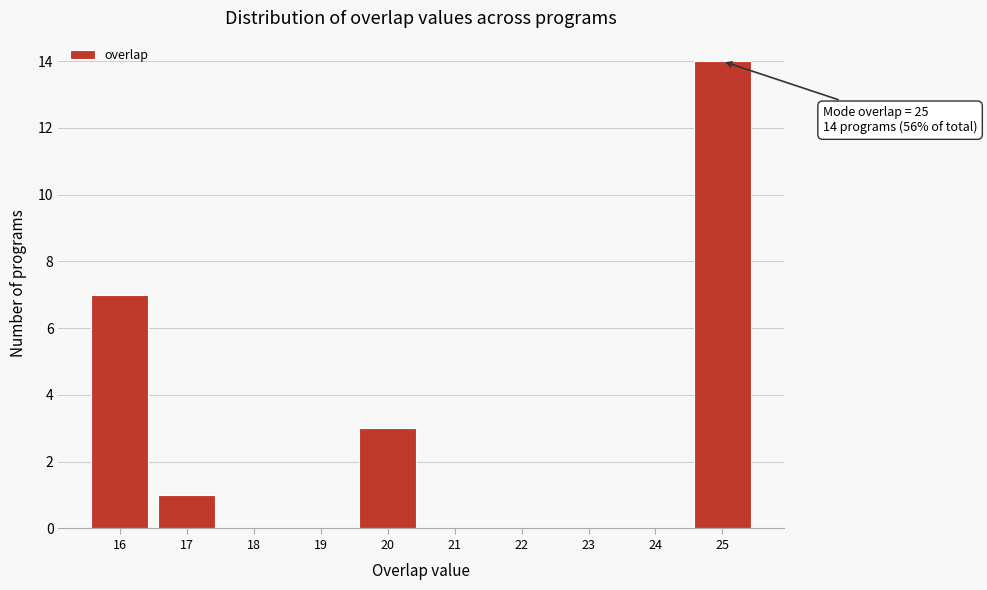

Which range on the x-axis has the tallest bar?

24.5 to 25.5